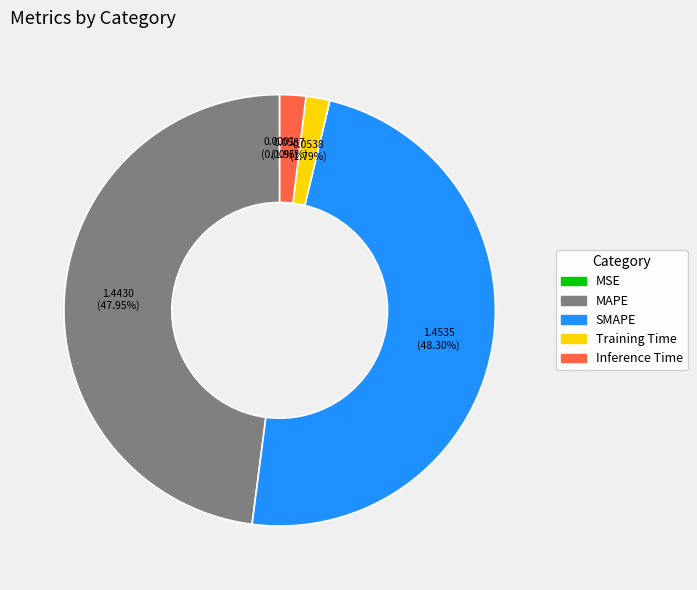

What portion of the pie excludes Inference Time?

98.0%